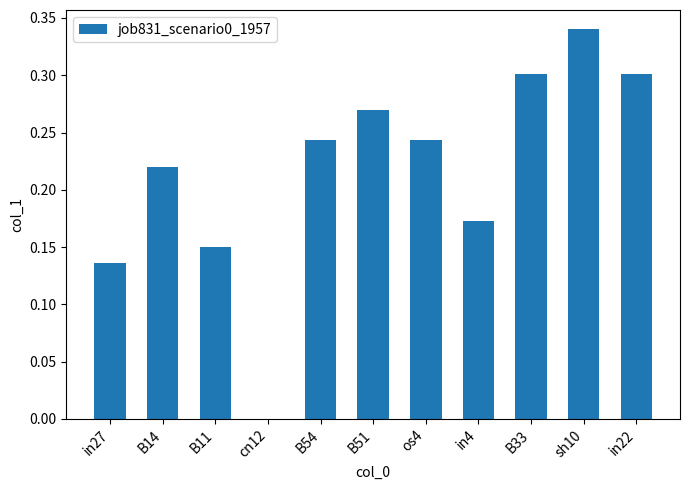

Does the chart contain stacked bars?

No